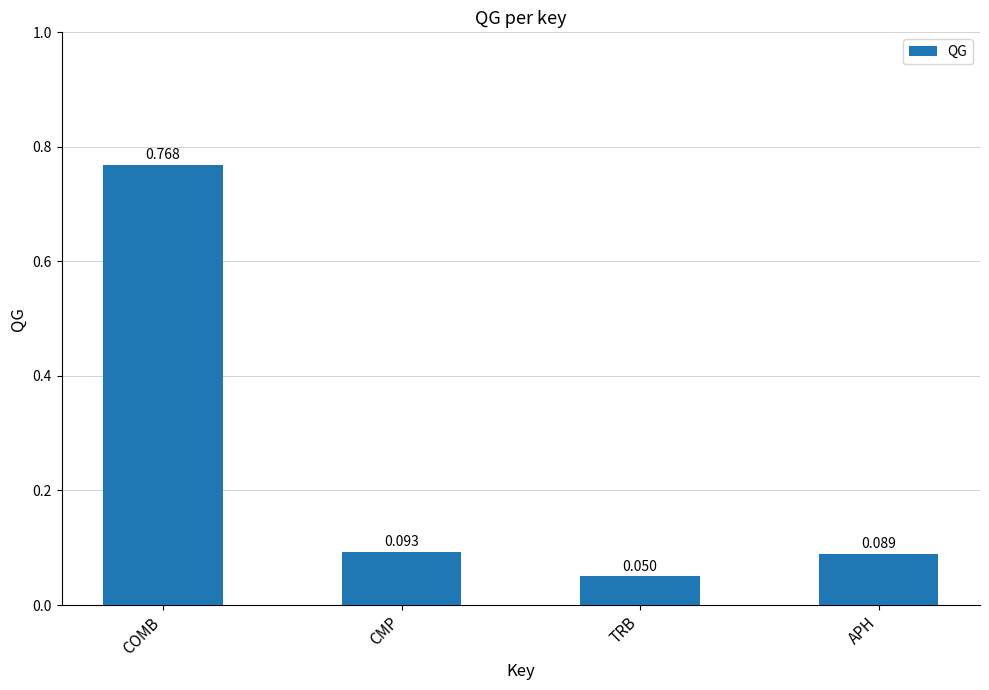

Rank the categories by value from highest to lowest.

COMB, CMP, APH, TRB